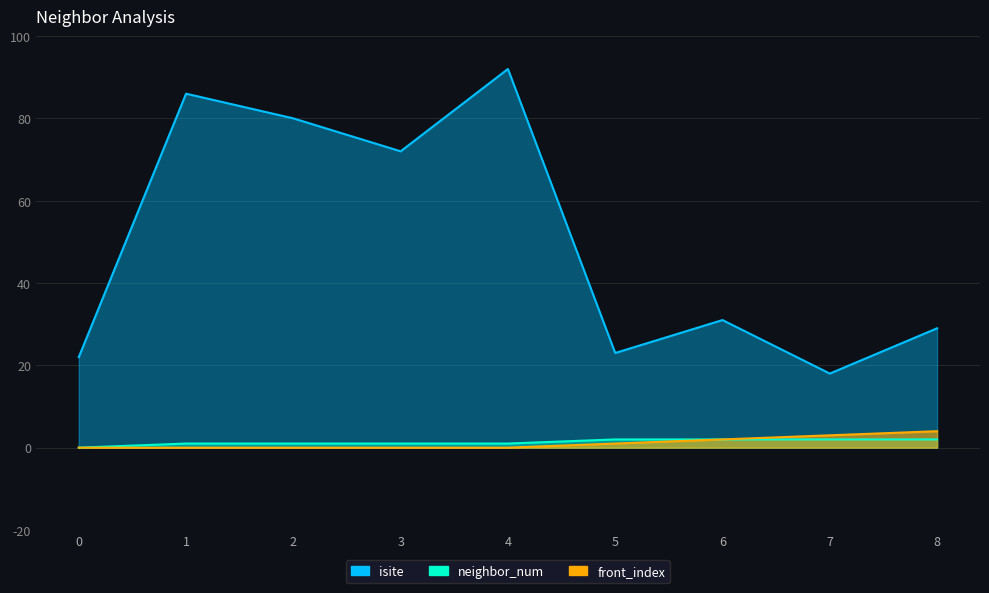

What is the value of the neighbor_num point at the 9th from the left?

2